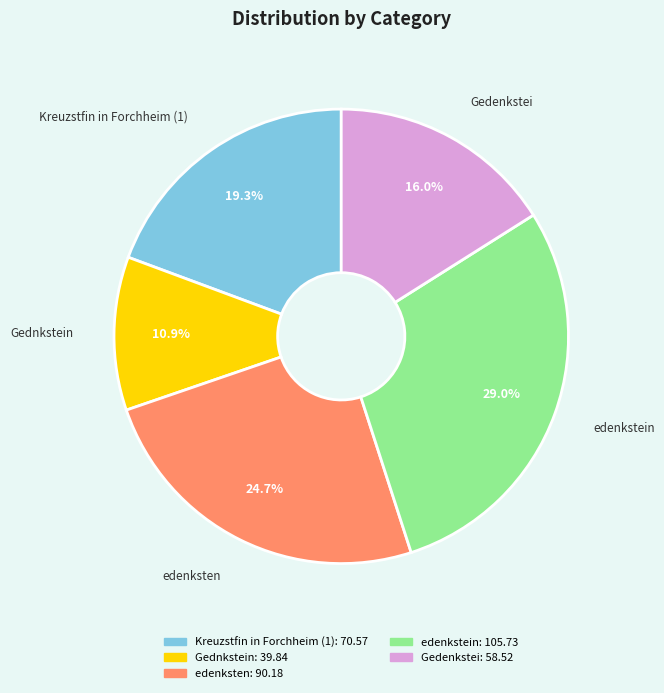

How many segments does this pie chart have?

5